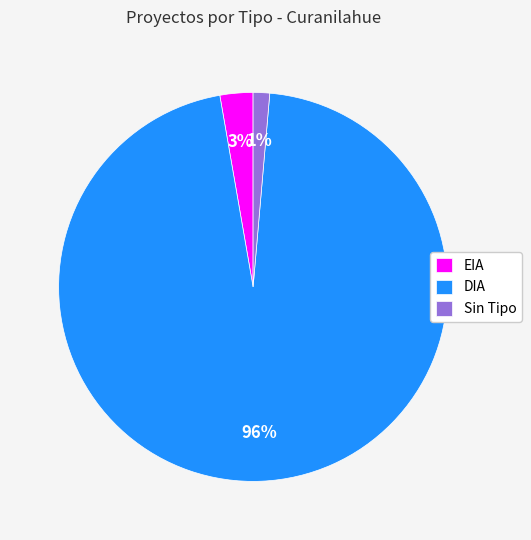

Does any single category account for the majority?

Yes